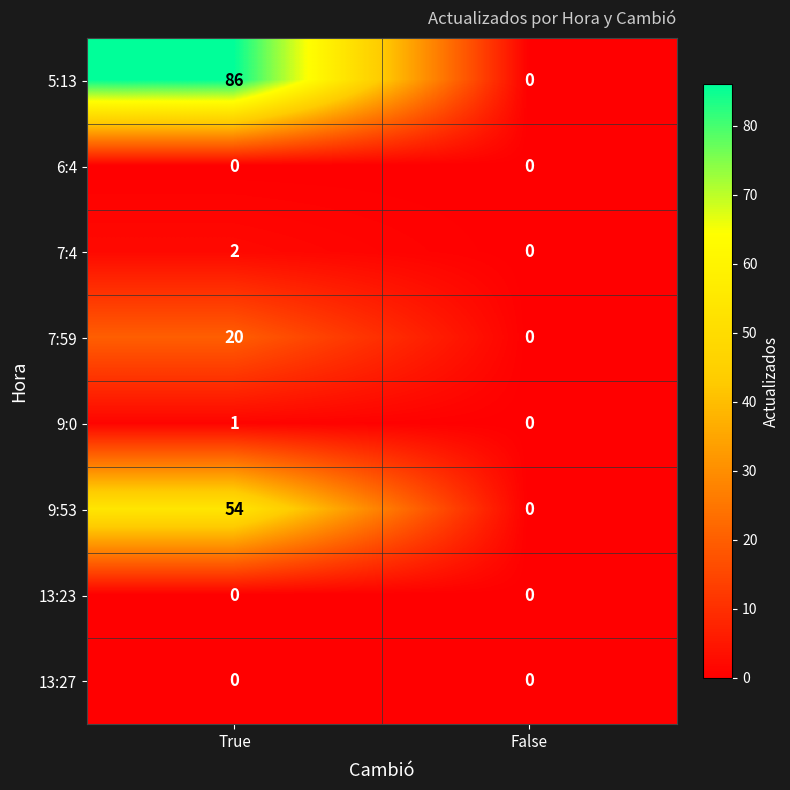

True or false: 6:4 has a value of 0 at True.

True